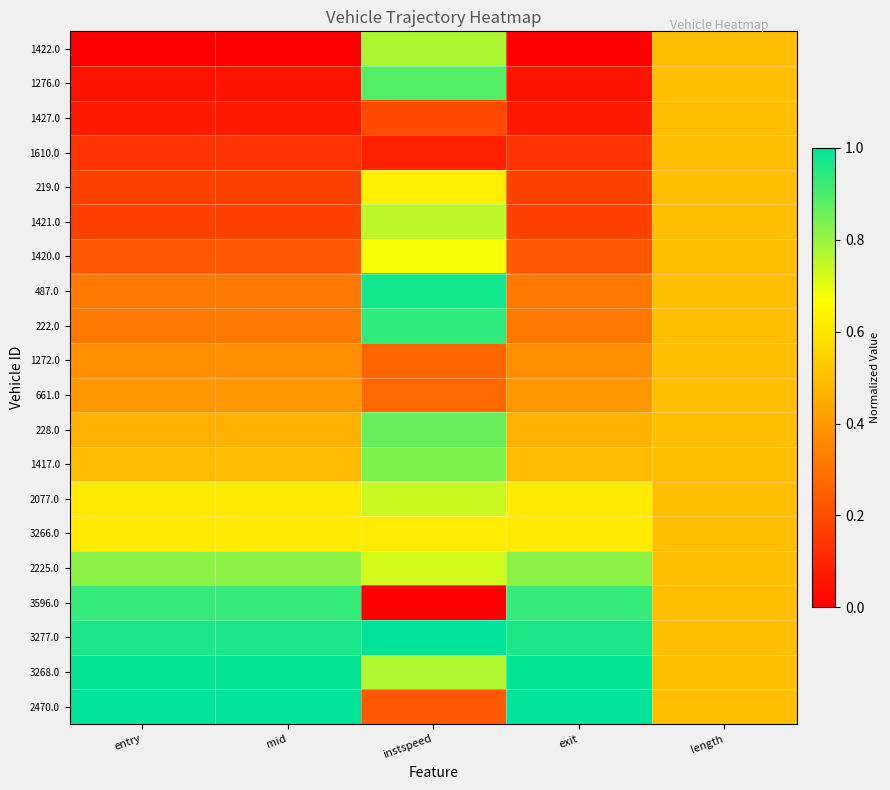

What is the spread (max minus min) of values at instspeed?

1.0